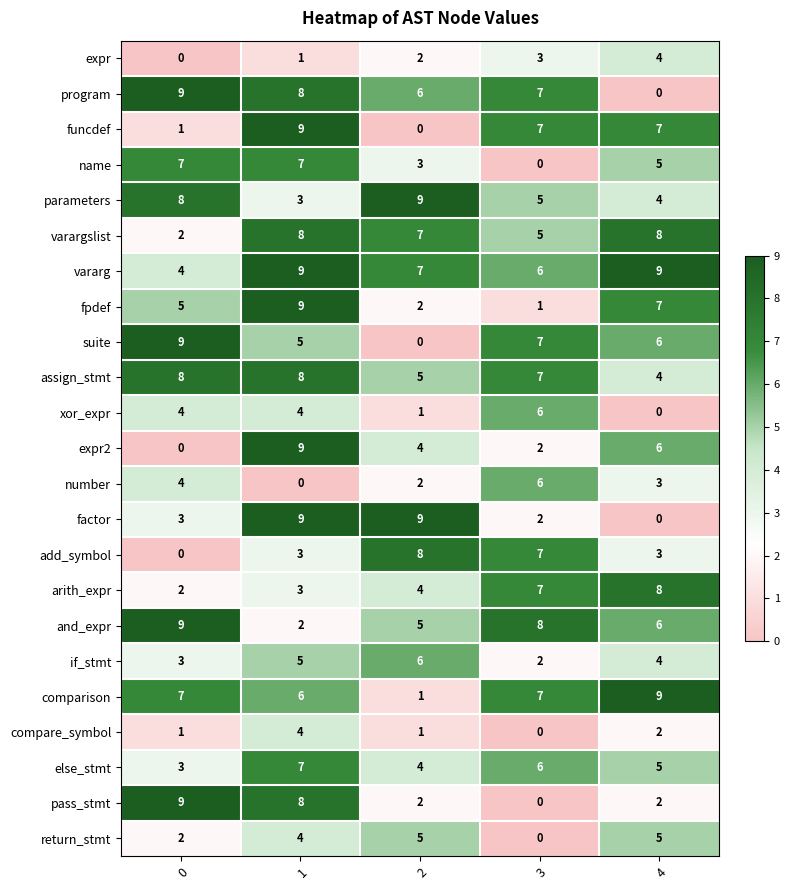

What value does the program series have at 3?

7